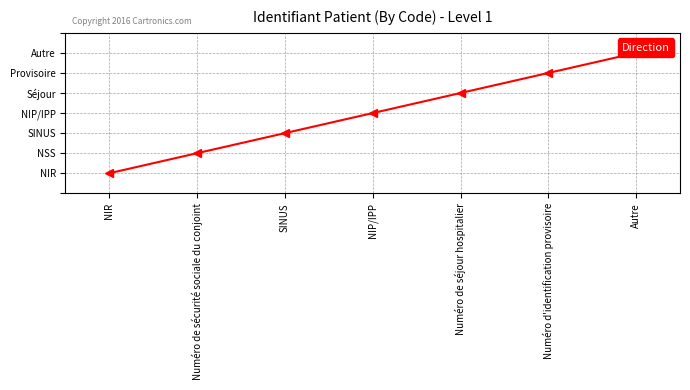

What is the minimum value shown in the chart?

1